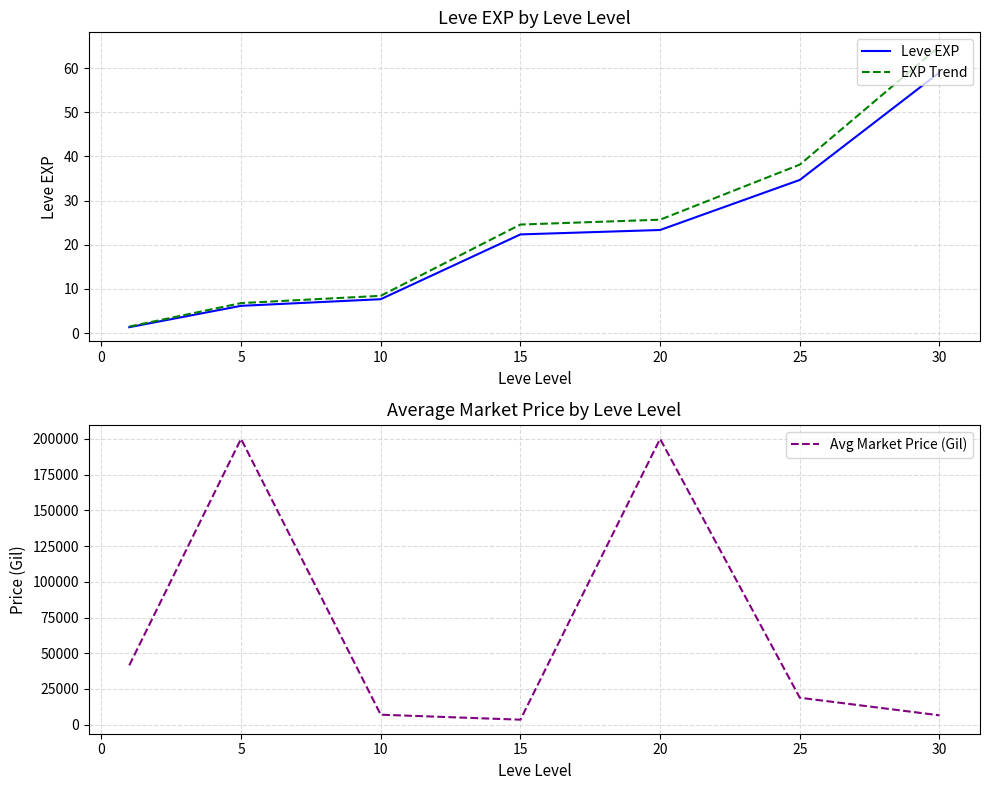

At which label is Leve EXP closest to 30?

25